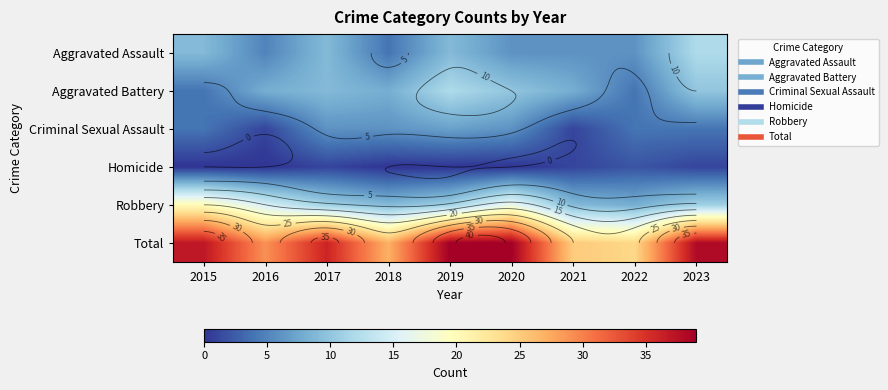

True or false: Aggravated Battery has a value of 8 at 2019.

False